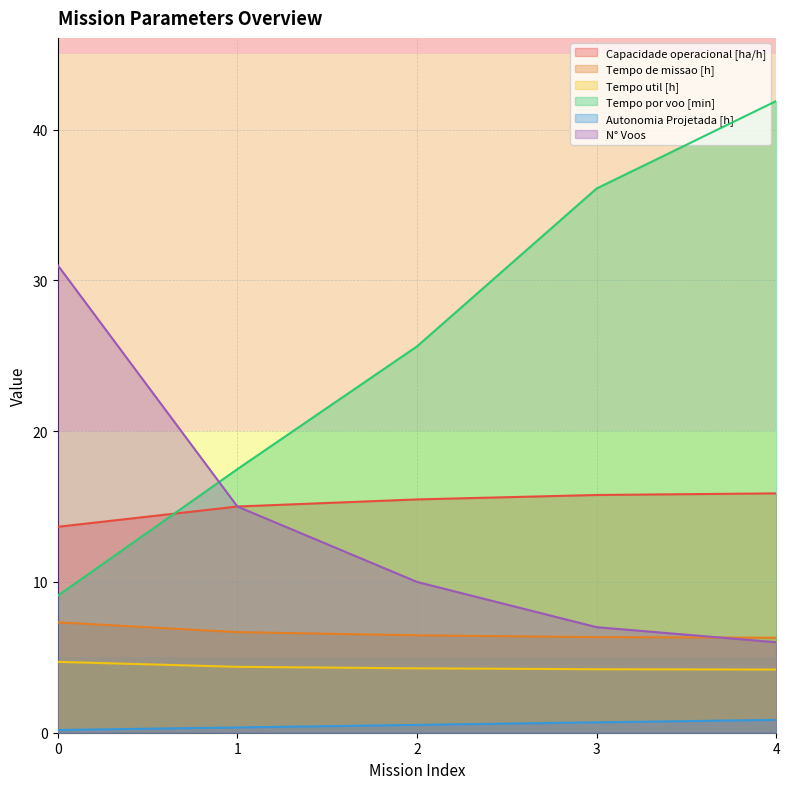

At which category is the sum across all series the highest?

4